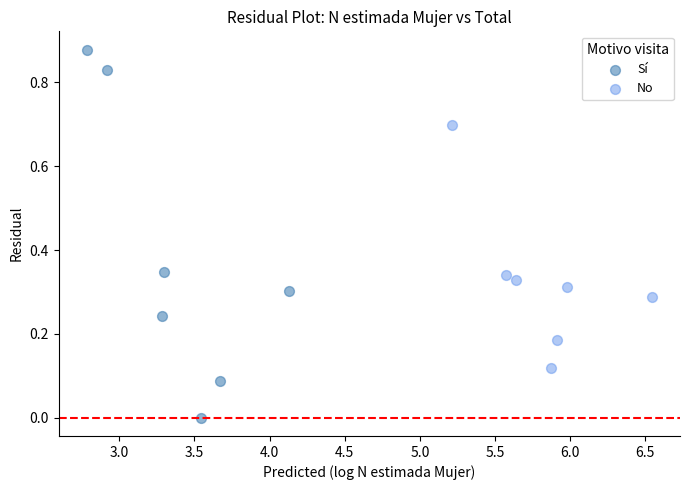

Which series contains the lowest Y value?

Sí